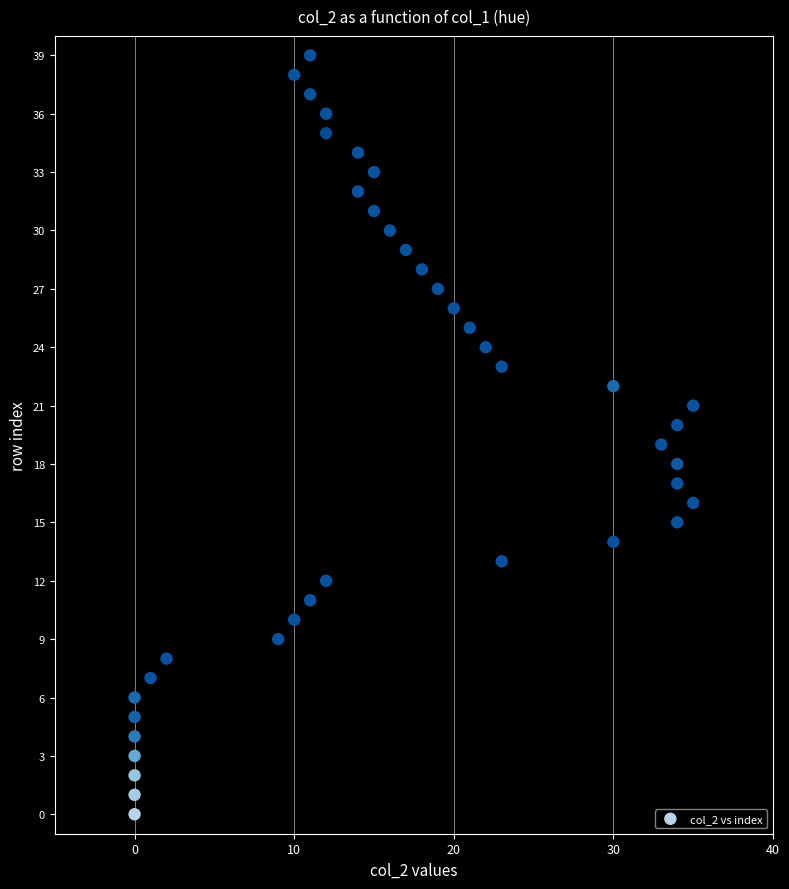

What is the range of Y values (max minus min)?

39